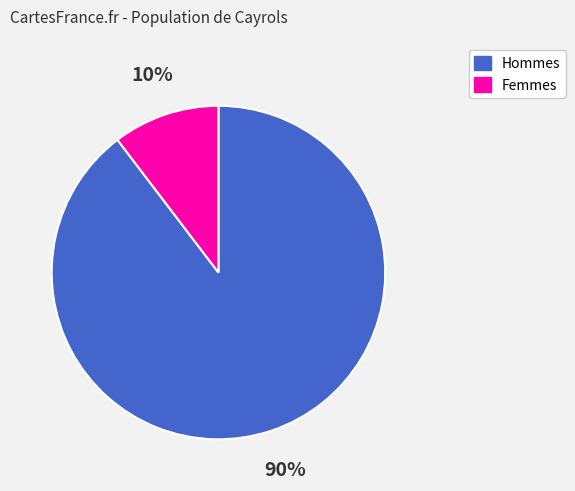

To the nearest percent, what is the average slice percentage?

50%